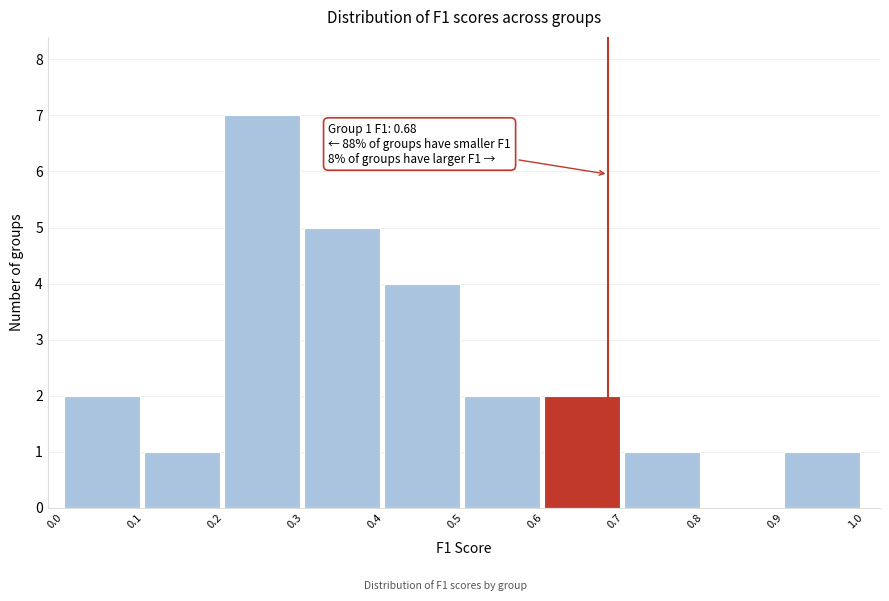

Over which range of the x-axis is the bar tallest?

0.2 to 0.3